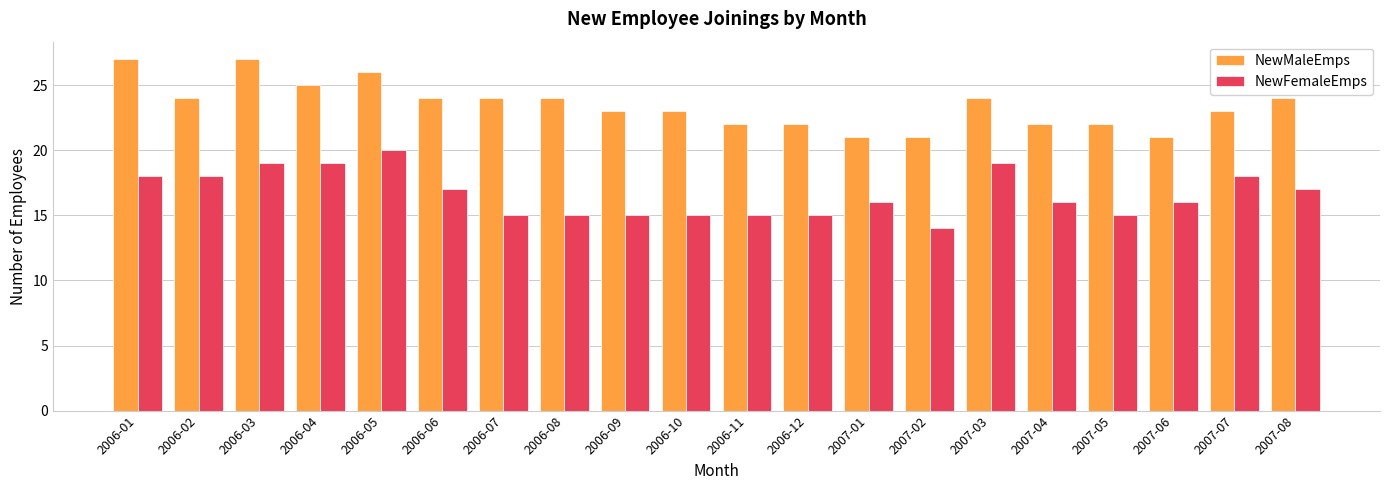

The value of NewMaleEmps at 2007-02 is 37. True or false?

False